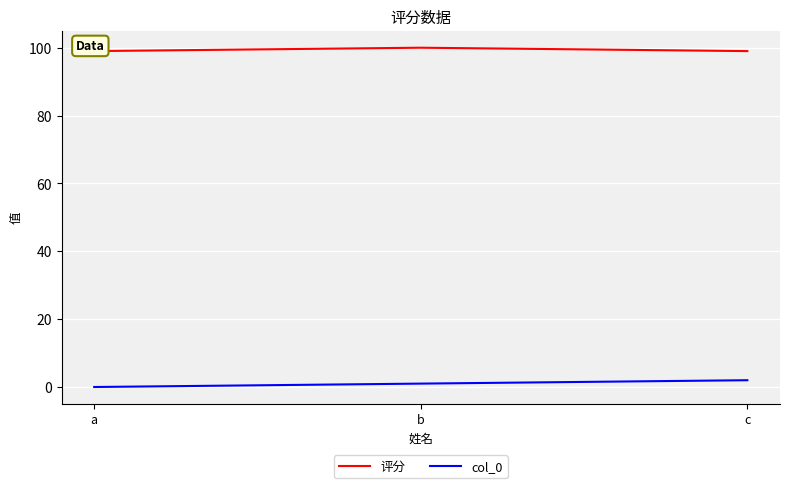

At which category is the sum across all series the highest?

b